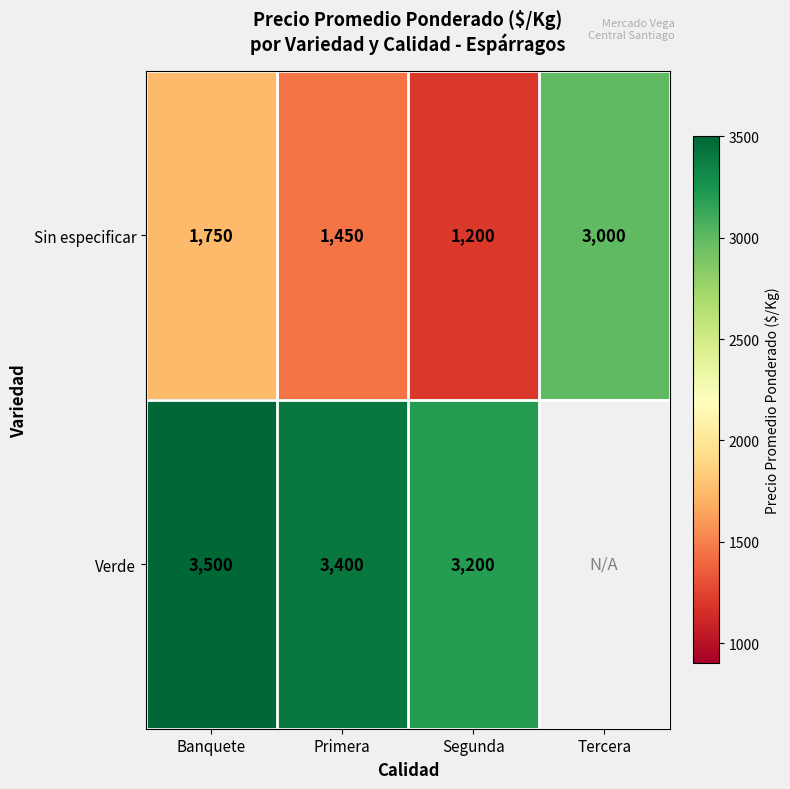

Which series changed the most between Banquete and Primera?

Sin especificar